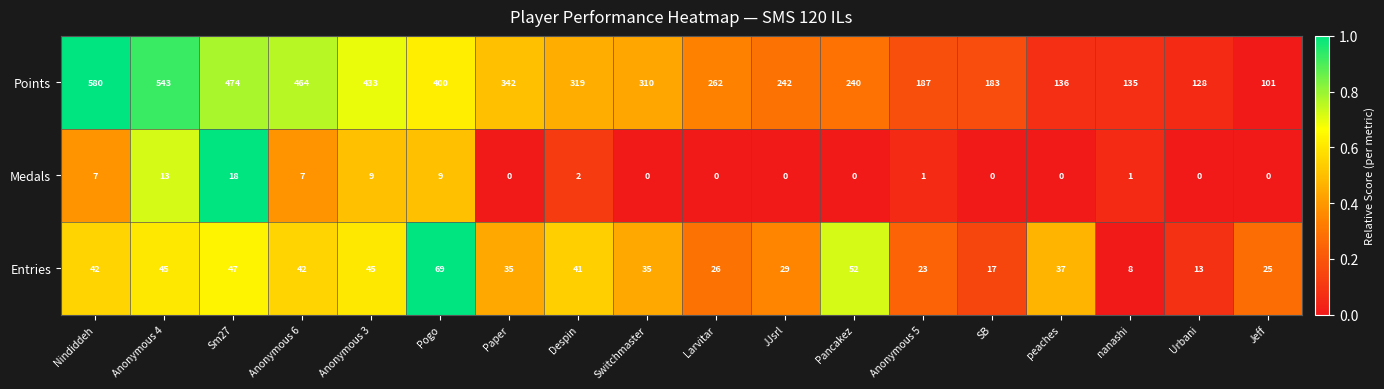

Is it true that Medals equals 7 at Larvitar?

False